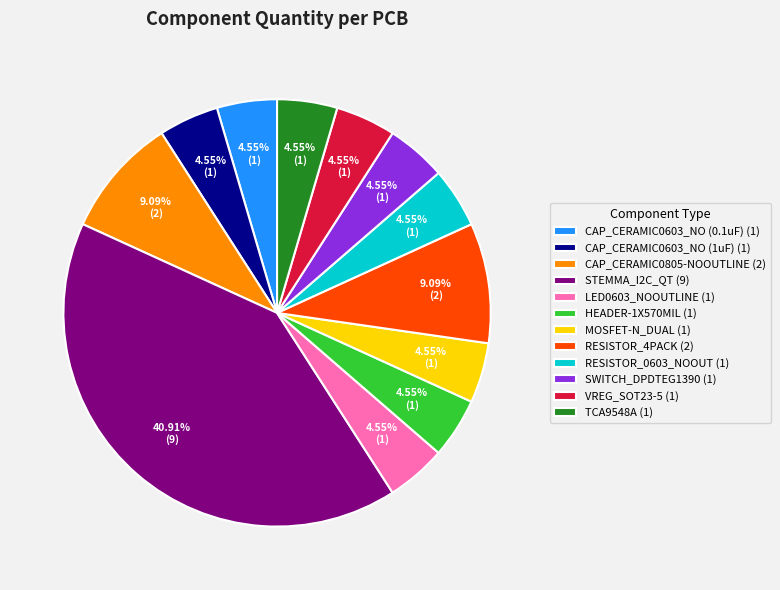

Is there a majority slice in this chart?

No